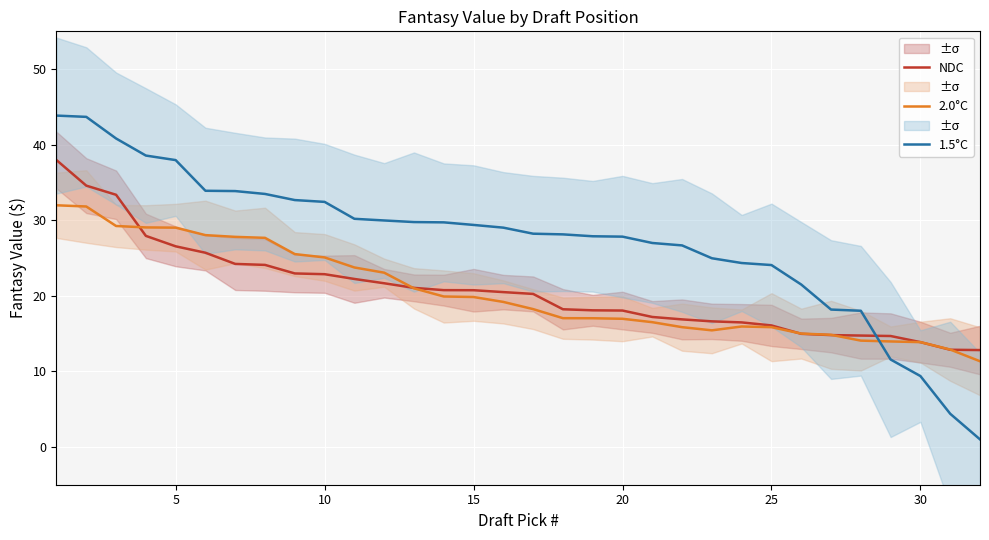

Which series ends up on top after the final intersection of NDC and 1.5°C?

NDC